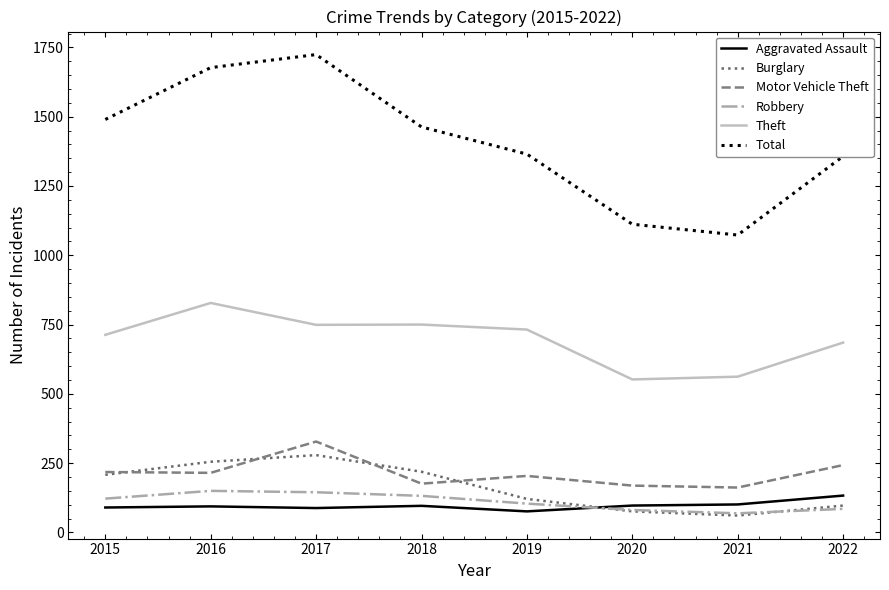

Which series changed the most between 2021 and 2022?

Total